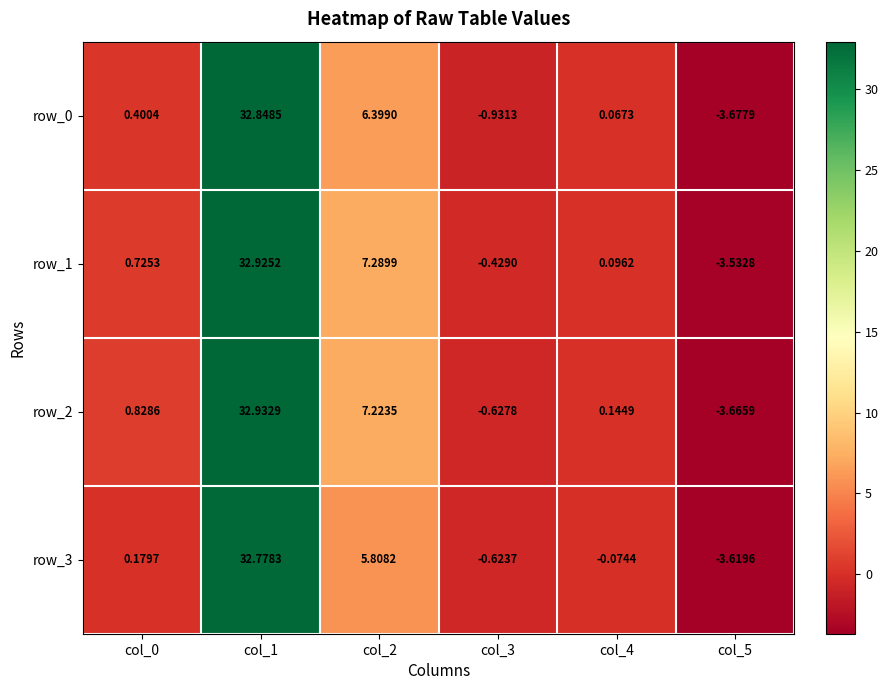

List the labels in order of row_2 value, largest first.

col_1, col_2, col_0, col_4, col_3, col_5